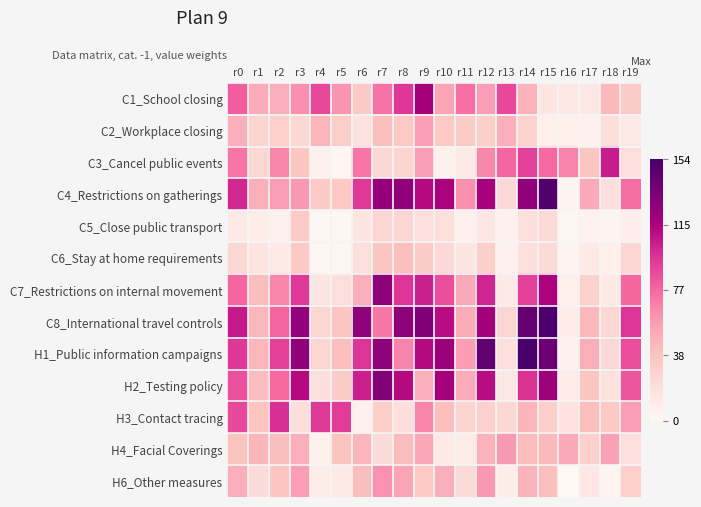

Reading left to right, extract all data points from this chart.

C1_School closing: r0=81	r1=51	r2=50	r3=63	r4=89	r5=61	r6=36	r7=73	r8=95	r9=119	r10=55	r11=74	r12=58	r13=89	r14=48	r15=15	r16=14	r17=13	r18=44	r19=34
C2_Workplace closing: r0=49	r1=28	r2=30	r3=25	r4=46	r5=32	r6=18	r7=41	r8=35	r9=58	r10=36	r11=33	r12=31	r13=49	r14=29	r15=7	r16=7	r17=6	r18=20	r19=11
C3_Cancel public events: r0=72	r1=25	r2=66	r3=37	r4=6	r5=1	r6=72	r7=25	r8=27	r9=58	r10=6	r11=12	r12=66	r13=78	r14=91	r15=76	r16=67	r17=37	r18=105	r19=21
C4_Restrictions on gatherings: r0=101	r1=49	r2=58	r3=59	r4=34	r5=35	r6=94	r7=125	r8=126	r9=112	r10=116	r11=63	r12=117	r13=24	r14=126	r15=150	r16=3	r17=52	r18=19	r19=75
C5_Close public transport: r0=11	r1=9	r2=6	r3=34	r4=1	r5=1	r6=15	r7=26	r8=26	r9=21	r10=20	r11=6	r12=14	r13=5	r14=20	r15=23	r16=1	r17=4	r18=2	r19=8
C6_Stay at home requirements: r0=25	r1=16	r2=12	r3=35	r4=1	r5=1	r6=20	r7=37	r8=41	r9=33	r10=24	r11=15	r12=31	r13=6	r14=19	r15=22	r16=2	r17=11	r18=7	r19=26
C7_Restrictions on internal movement: r0=78	r1=42	r2=66	r3=94	r4=15	r5=20	r6=50	r7=127	r8=96	r9=104	r10=87	r11=52	r12=102	r13=12	r14=92	r15=115	r16=7	r17=30	r18=12	r19=77
C8_International travel controls: r0=106	r1=45	r2=78	r3=125	r4=26	r5=37	r6=127	r7=71	r8=127	r9=131	r10=111	r11=51	r12=119	r13=26	r14=143	r15=152	r16=9	r17=44	r18=25	r19=96
H1_Public information campaigns: r0=95	r1=45	r2=91	r3=126	r4=26	r5=41	r6=96	r7=127	r8=67	r9=112	r10=122	r11=58	r12=144	r13=21	r14=154	r15=140	r16=5	r17=50	r18=24	r19=87
H2_Testing policy: r0=86	r1=42	r2=76	r3=112	r4=21	r5=33	r6=104	r7=131	r8=112	r9=50	r10=119	r11=51	r12=111	r13=13	r14=97	r15=121	r16=10	r17=37	r18=18	r19=84
H3_Contact tracing: r0=88	r1=38	r2=98	r3=20	r4=94	r5=93	r6=6	r7=31	r8=19	r9=66	r10=41	r11=28	r12=30	r13=25	r14=46	r15=32	r16=18	r17=41	r18=35	r19=58
H4_Facial Coverings: r0=39	r1=46	r2=42	r3=50	r4=6	r5=39	r6=46	r7=22	r8=43	r9=53	r10=12	r11=10	r12=48	r13=59	r14=43	r15=44	r16=52	r17=30	r18=56	r19=20
H6_Other measures: r0=50	r1=22	r2=37	r3=58	r4=9	r5=12	r6=42	r7=62	r8=55	r9=36	r10=49	r11=23	r12=60	r13=9	r14=47	r15=41	r16=0	r17=14	r18=3	r19=30